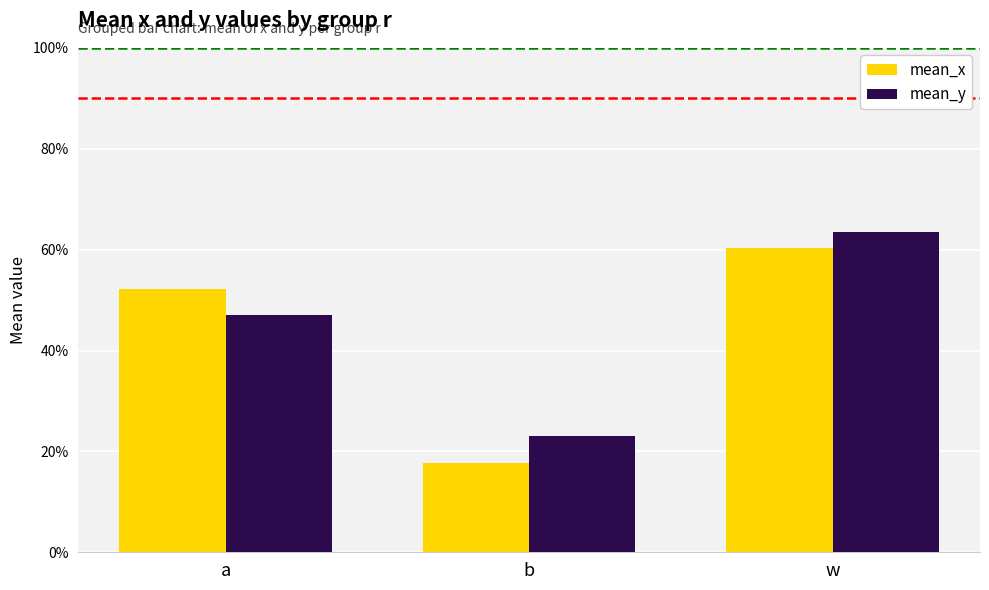

What is the maximum value for mean_x?

0.6